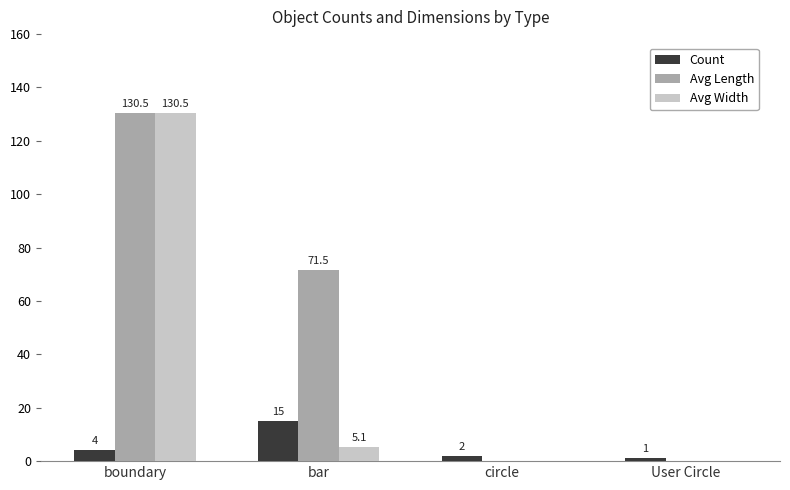

Reading left to right, transcribe all the data shown in this chart.

Count: boundary=4.0	bar=15.0	circle=2.0	User Circle=1.0
Avg Length: boundary=130.5	bar=71.5	circle=0.0	User Circle=0.0
Avg Width: boundary=130.5	bar=5.1	circle=0.0	User Circle=0.0